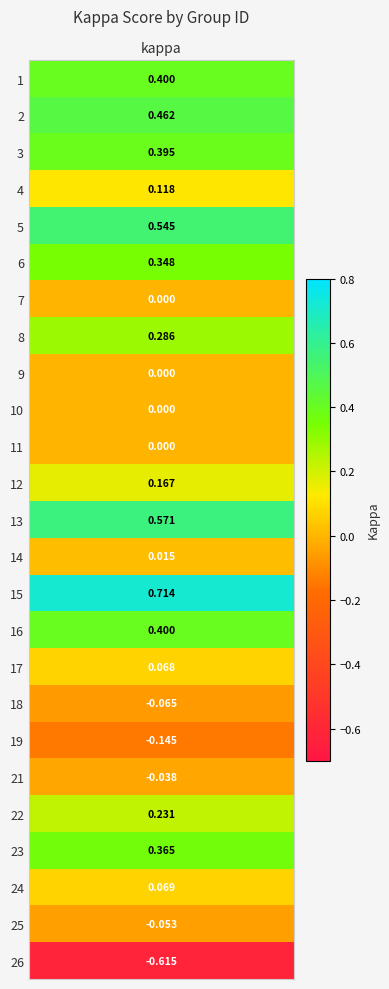

List the labels in order of value, largest first.

15, 13, 5, 2, 1, 16, 3, 23, 6, 8, 22, 12, 4, 24, 17, 14, 7, 9, 10, 11, 21, 25, 18, 19, 26